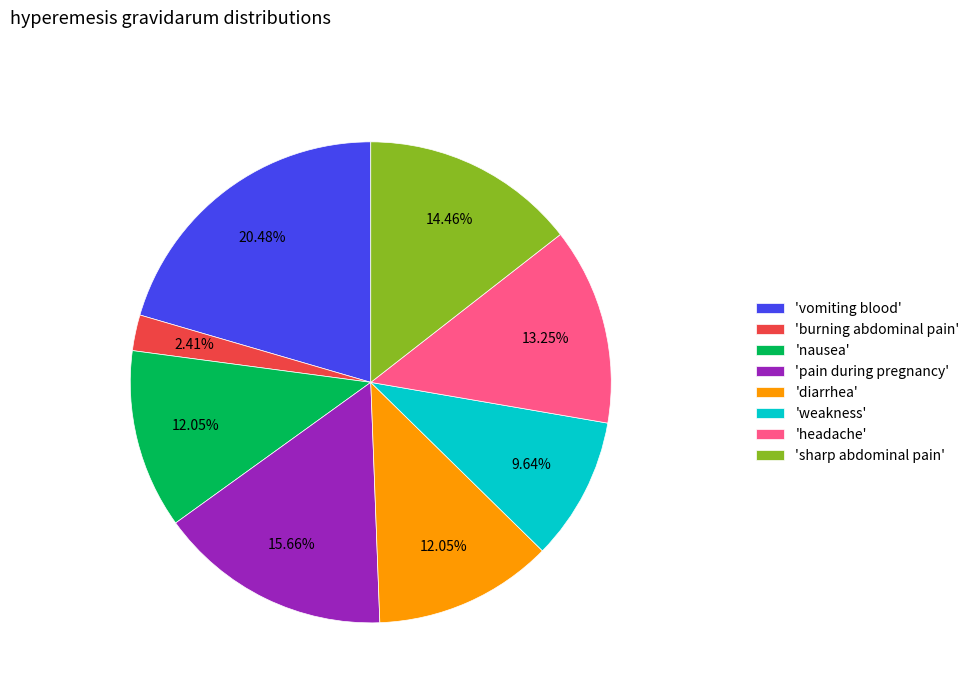

Which category has the smallest portion of the pie?

'burning abdominal pain'